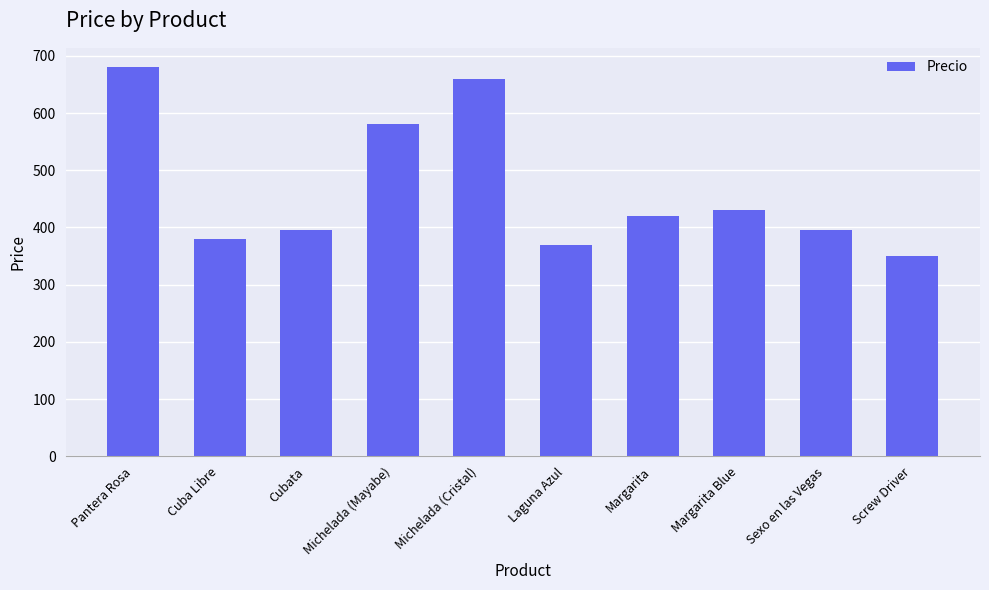

Where does the data first go above 420?

Pantera Rosa